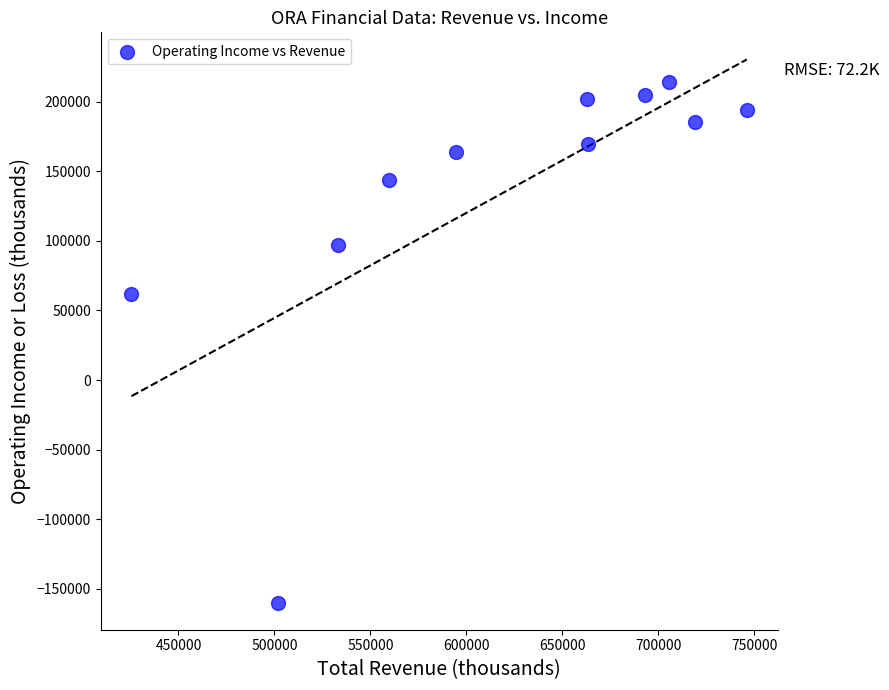

What Y value in the scatter plot is closest to 27050?

61600